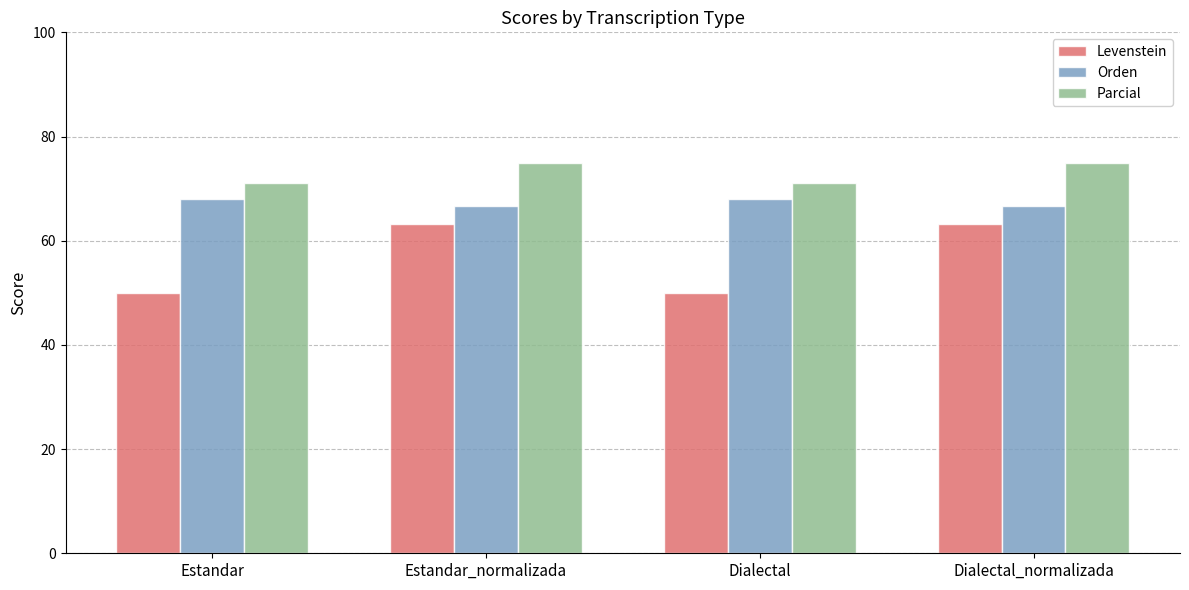

What is the value of the Orden bar at the 1st from the left?

68.0